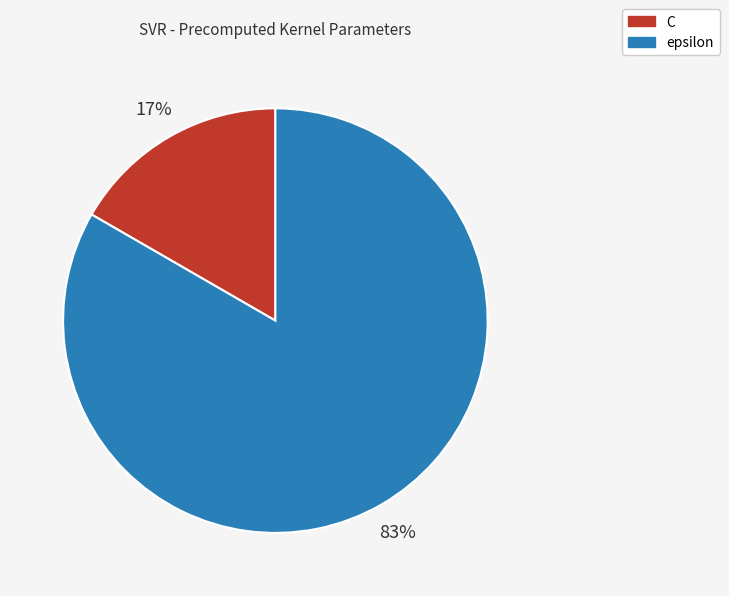

To the nearest percent, what percentage of the pie is C?

17%